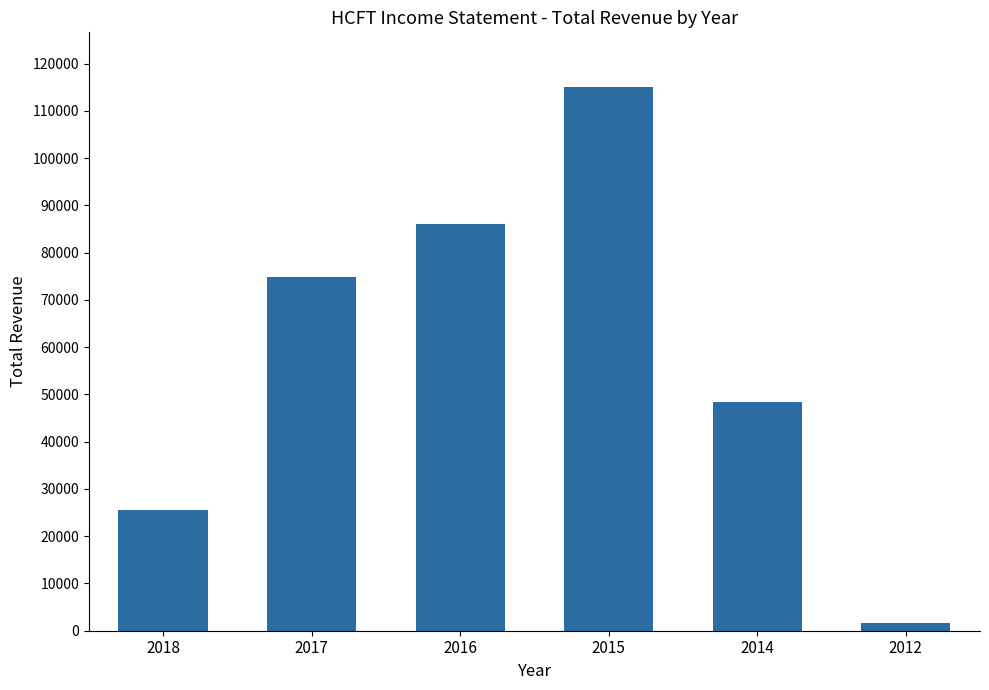

How many series are shown in this chart?

1